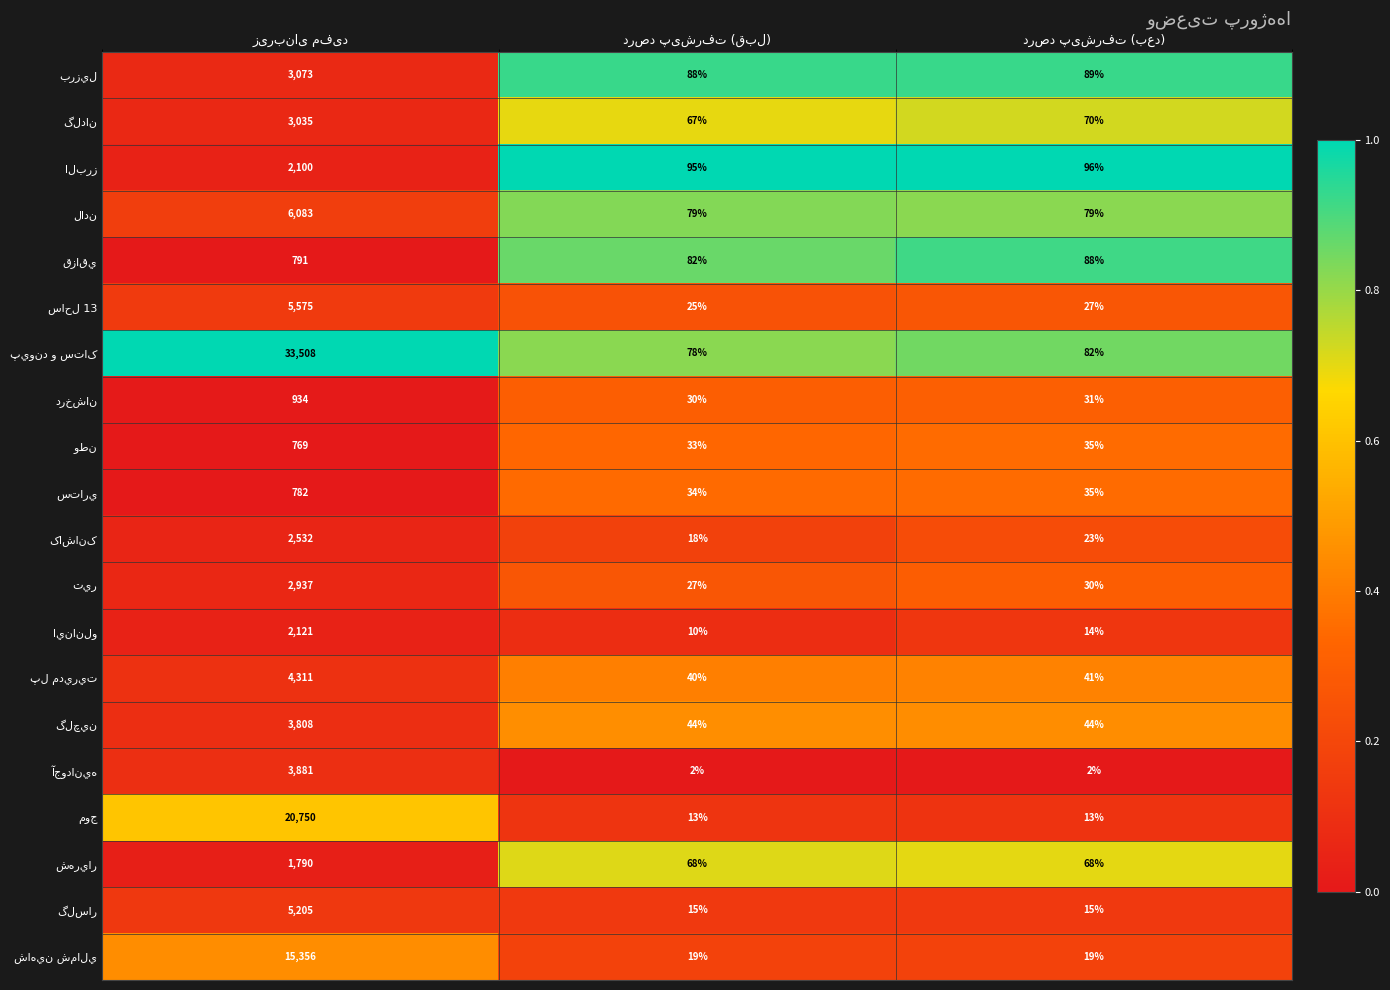

What is the greatest value displayed?

33508